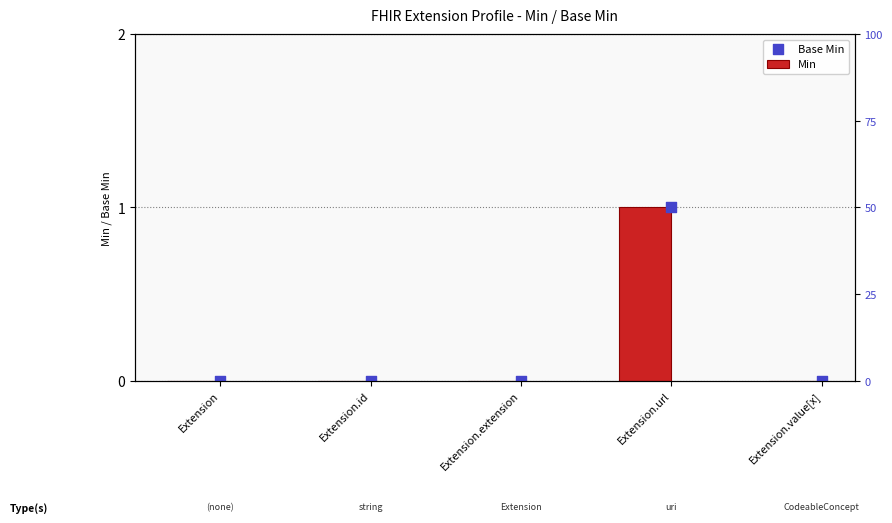

Which series has the largest total across all categories?

Min